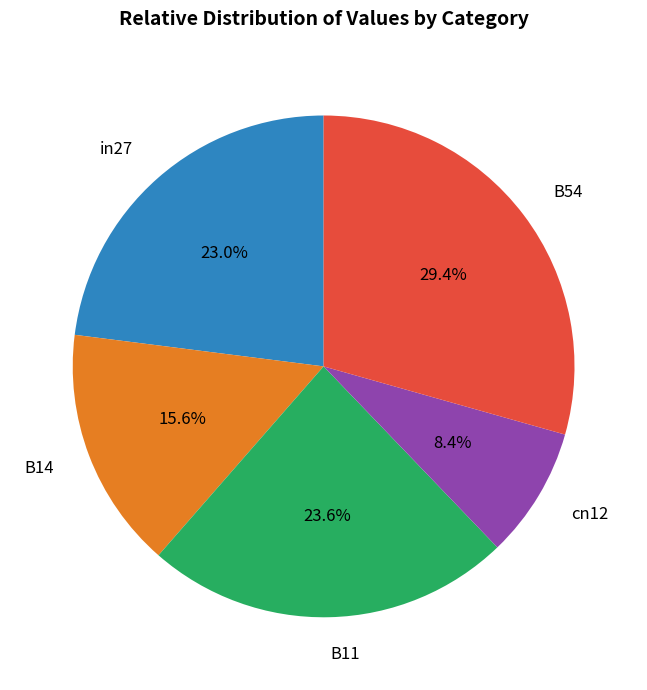

To the nearest percent, what percentage of the pie is B54?

29%